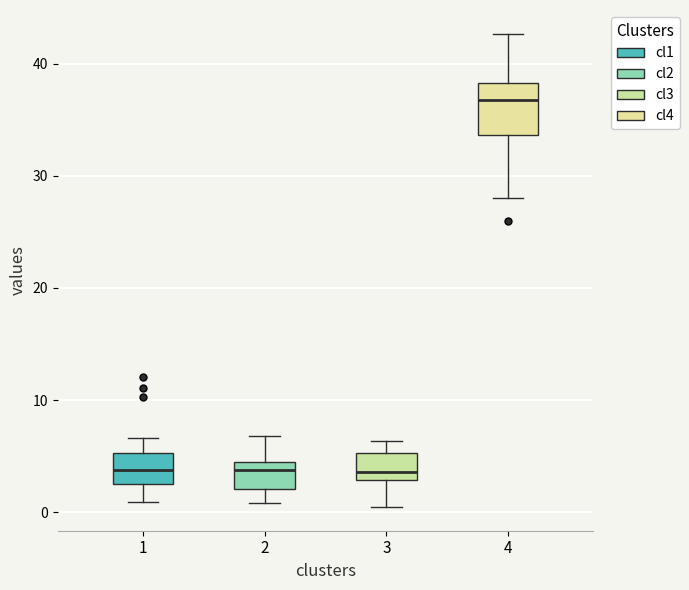

Which box has the highest median line?

4